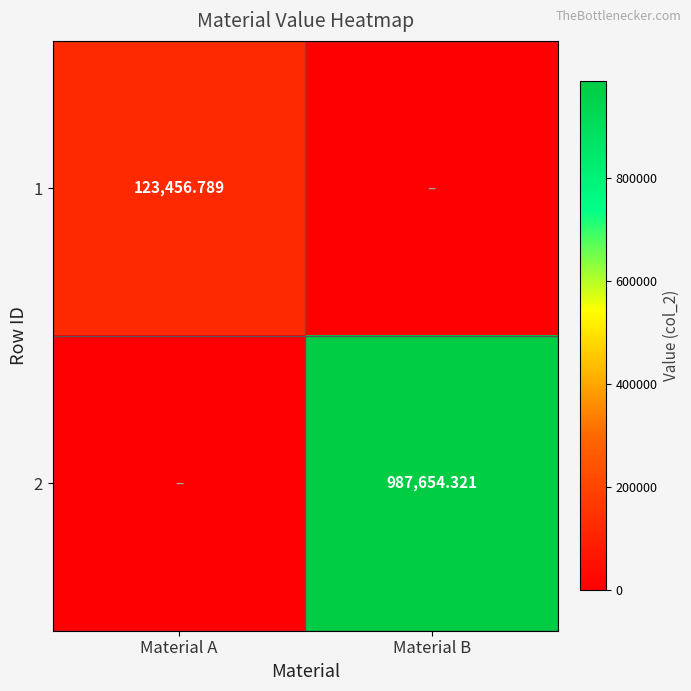

Is the value of 1 at Material A greater than the value of 2 at Material B?

No